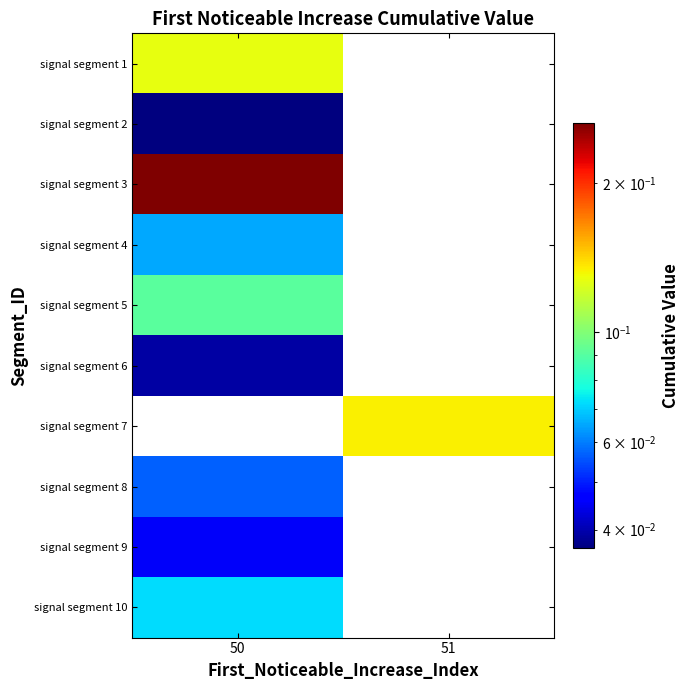

How many series are shown in this chart?

10